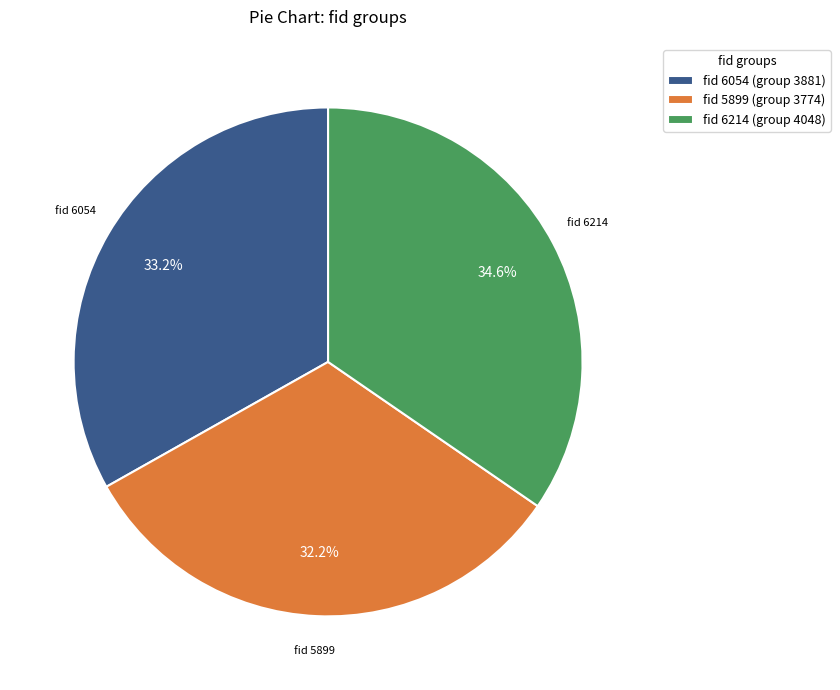

What is the ratio of the value at fid 6214 (group 4048) to the value at fid 5899 (group 3774)?

1.1